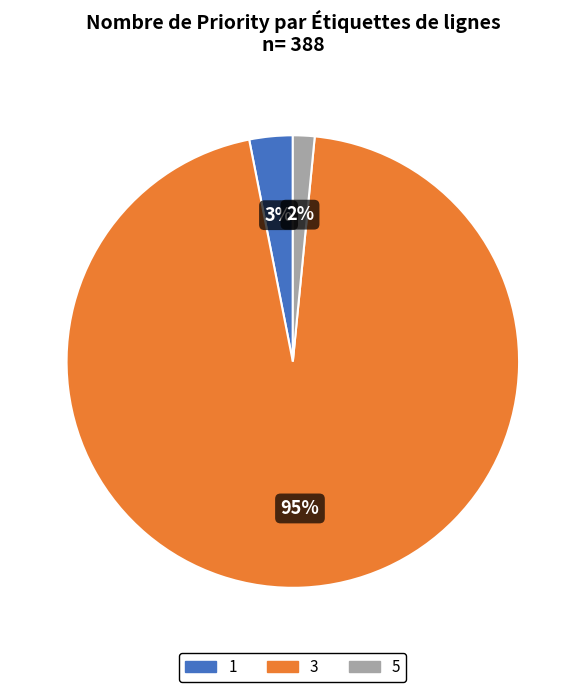

Which category has the biggest portion of the pie?

3